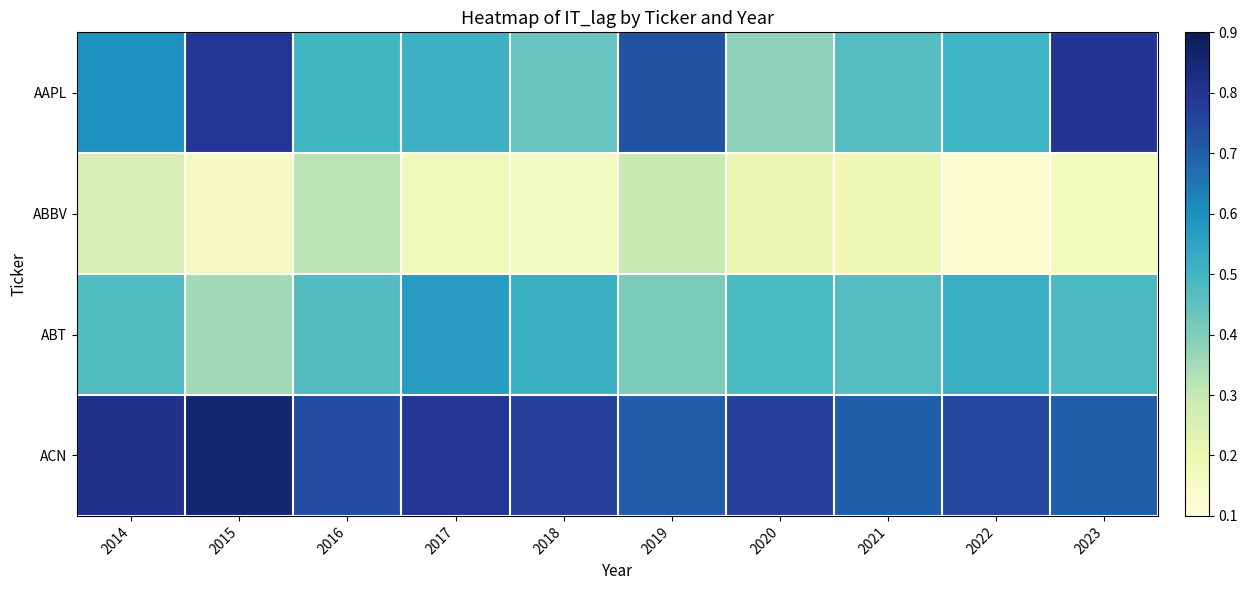

Which series has the largest total across all categories?

ACN